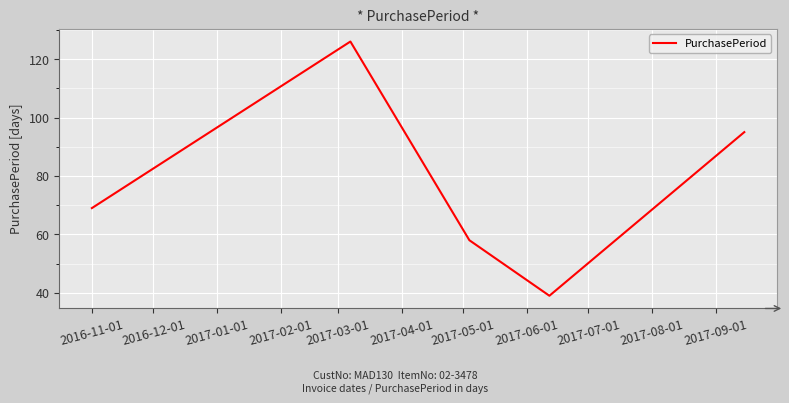

What is the difference between the second highest and minimum values?

56